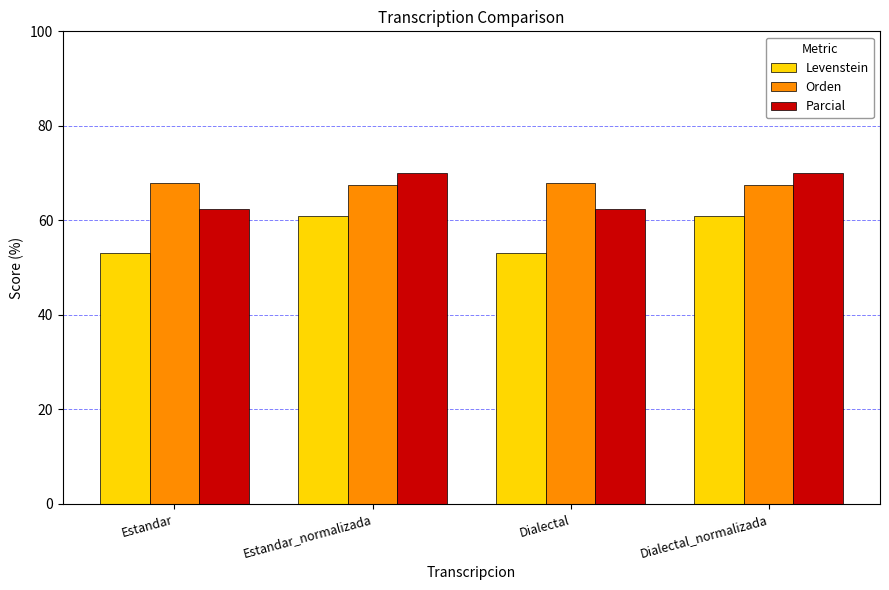

The Parcial series shows 16.2 at Dialectal. True or false?

False